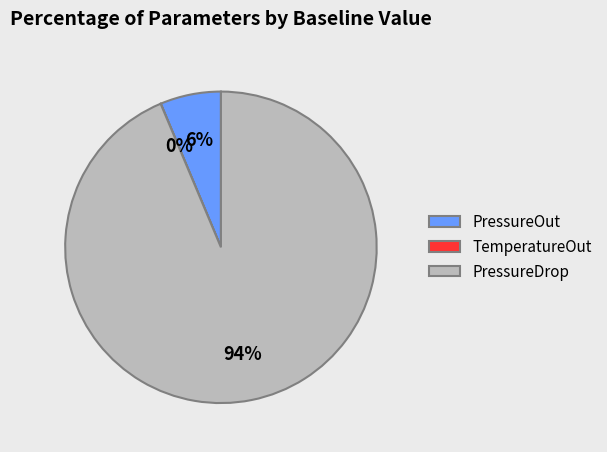

Which category accounts for the majority?

PressureDrop